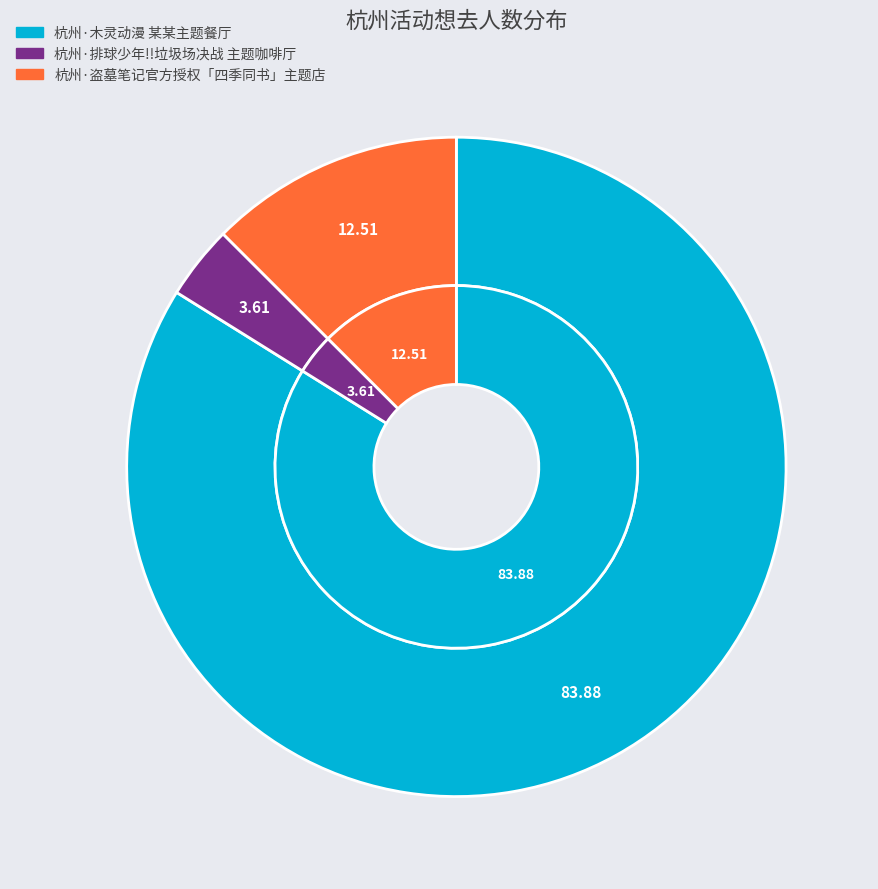

Is 杭州·木灵动漫 某某主题餐厅 the majority of the pie?

Yes